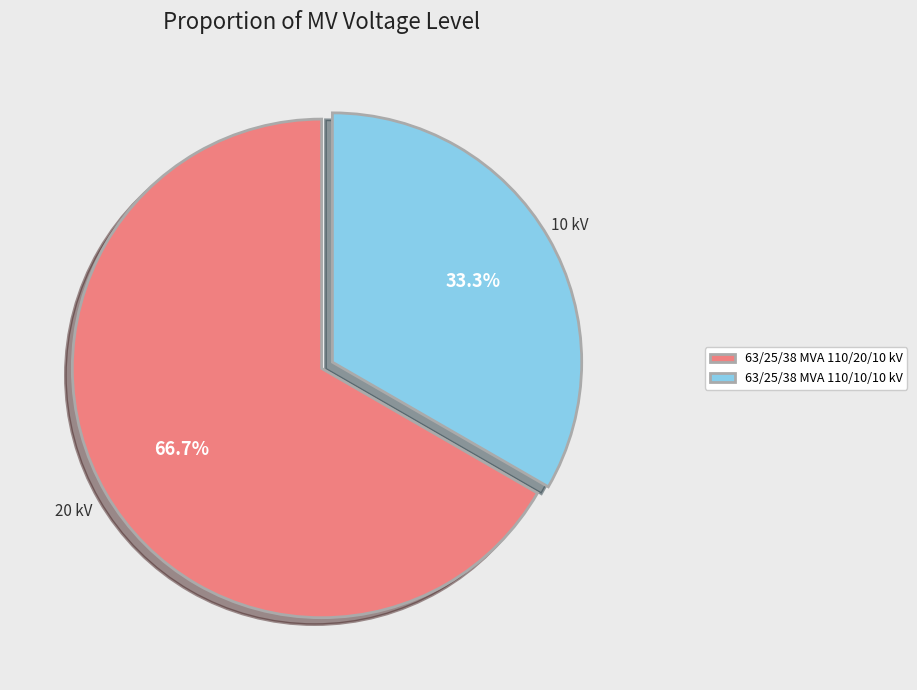

What percentage is the 63/25/38 MVA 110/10/10 kV slice, to the nearest percent?

33%